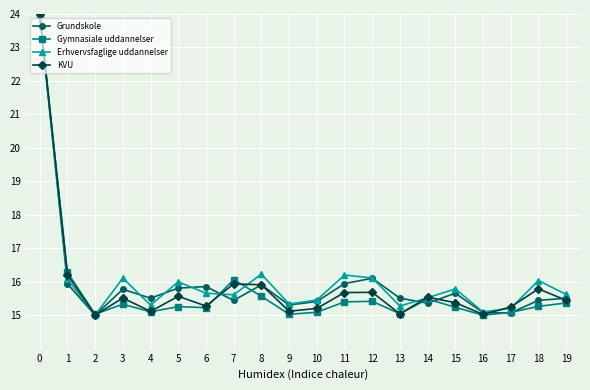

What is the minimum value shown in the chart?

15.0